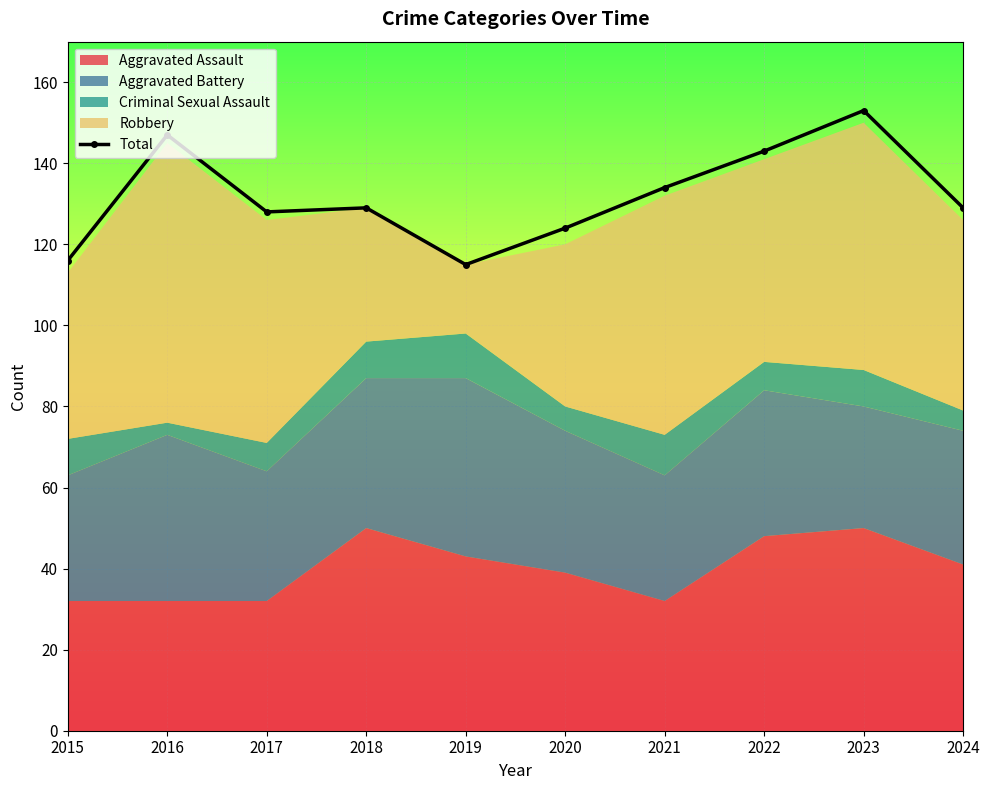

What is the change in value from 2015 to 2016?

+31